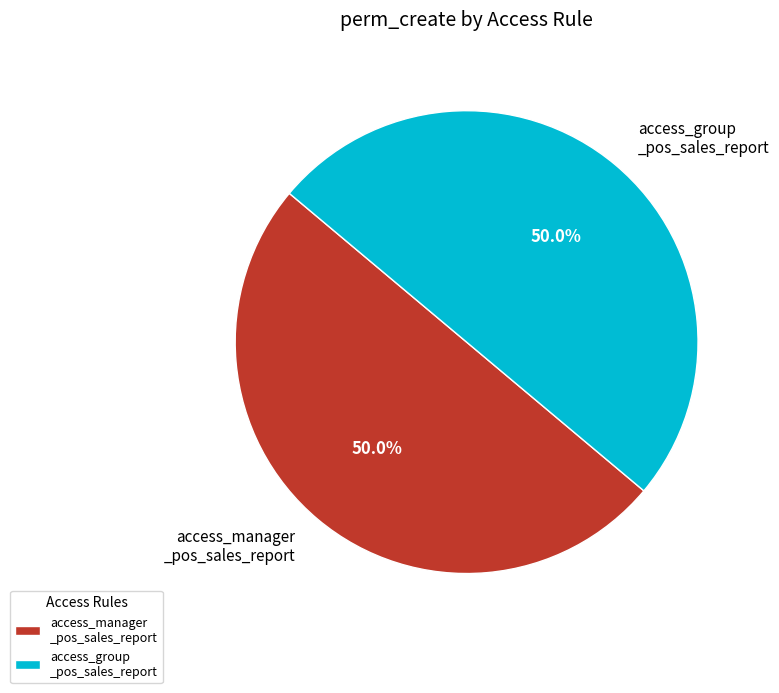

What is the ratio of the value at access_group _pos_sales_report to the value at access_manager _pos_sales_report?

1.0